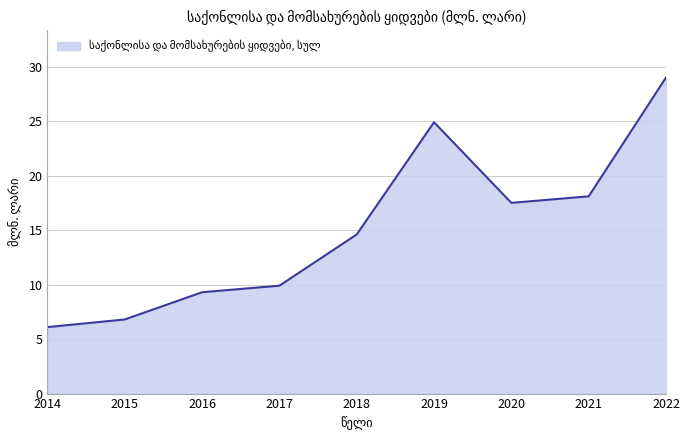

Reading right to left, list all the values displayed in this chart.

2022=29.0	2021=18.1	2020=17.5	2019=24.9	2018=14.6	2017=9.9	2016=9.3	2015=6.8	2014=6.1